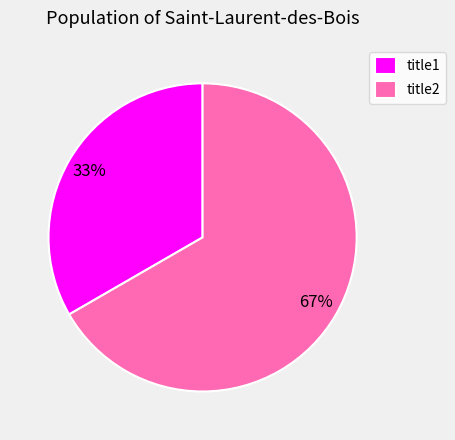

To the nearest percent, what is the average slice percentage?

50%